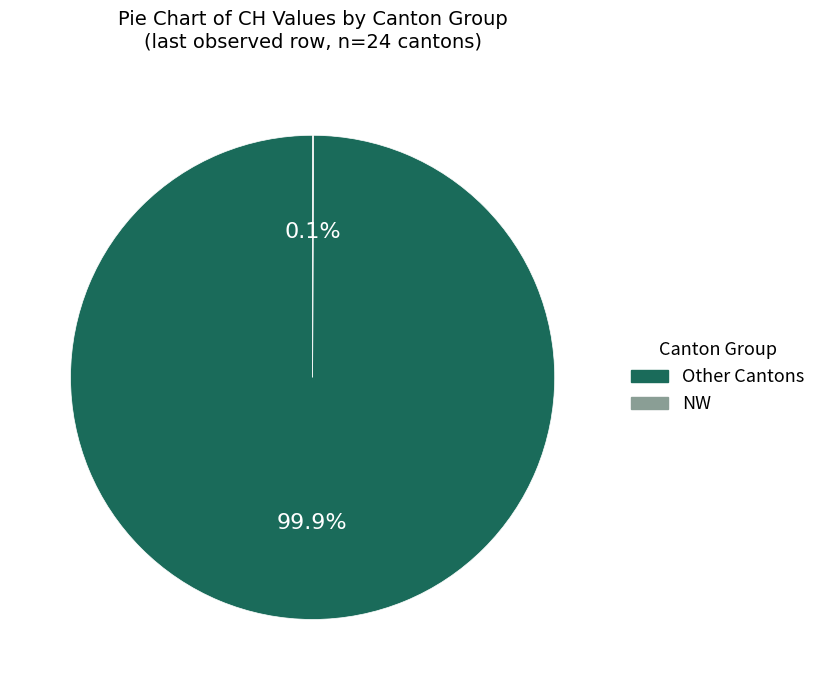

To the nearest percent, what is the average slice percentage?

50%